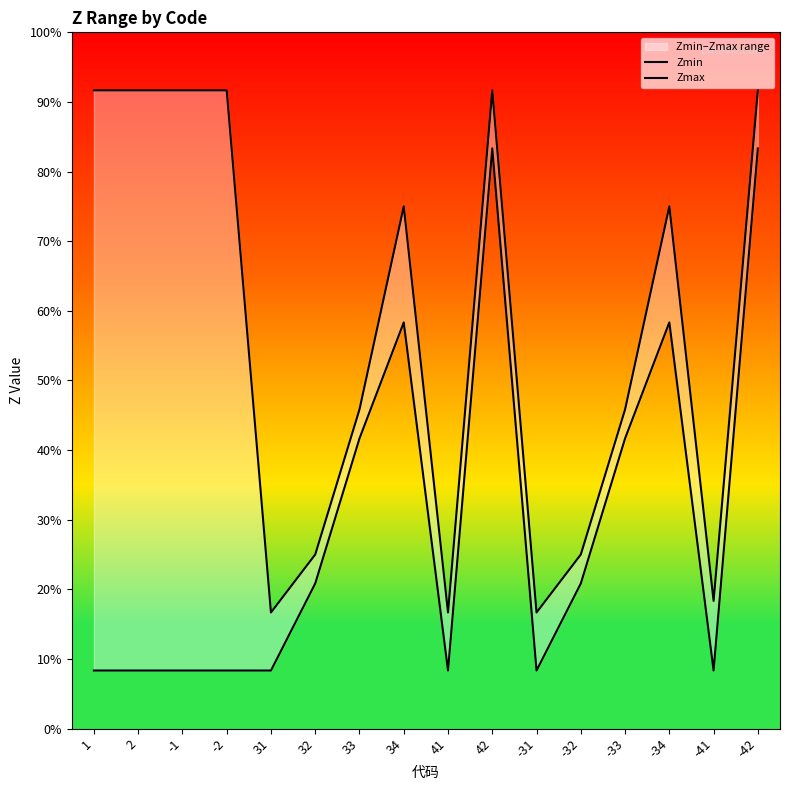

What is the difference between the maximum and minimum values in the Zmax series?

90